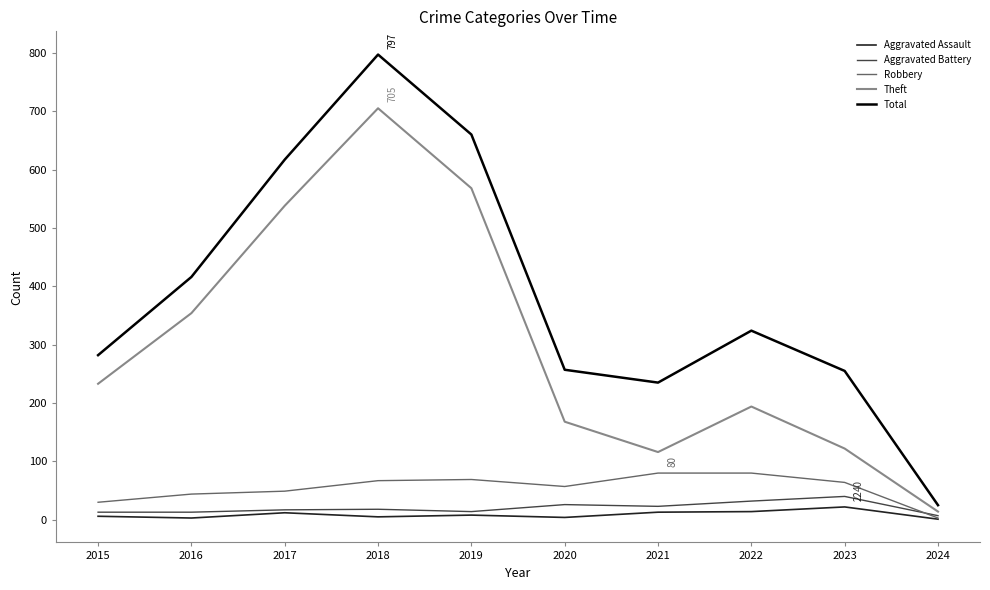

True or false: Total and Aggravated Assault intersect in this chart.

False